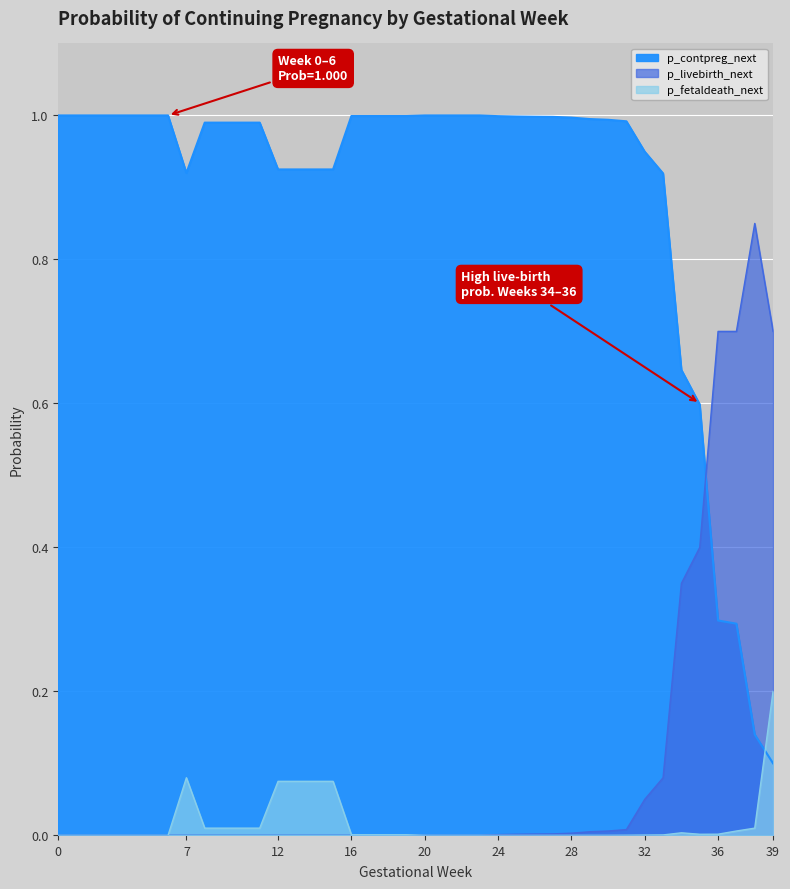

What is the minimum value shown in the chart?

0.1